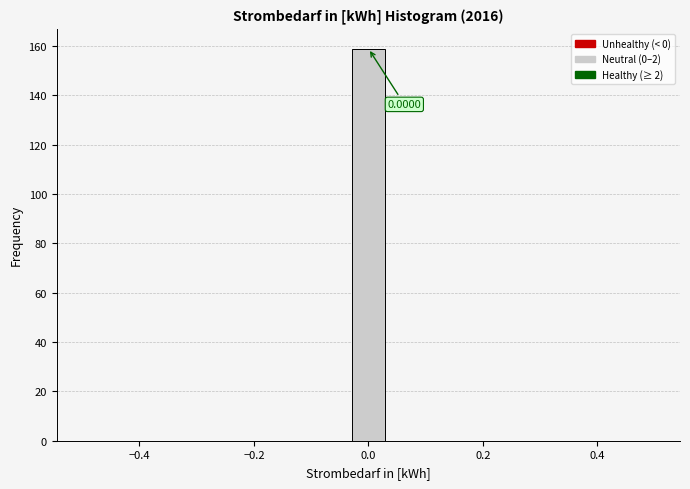

Around what value on the x-axis is the tallest bar? Give the approximate position of its centre, as read against the axis.

0.00